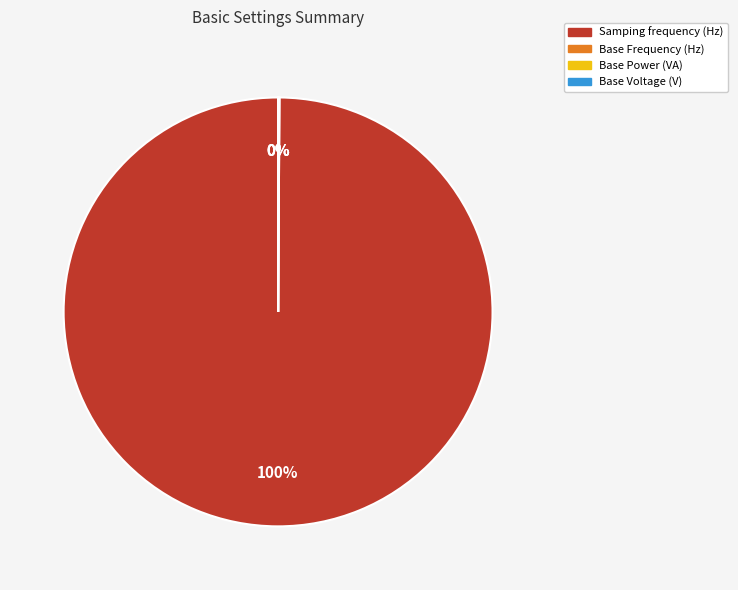

What percentage is the Samping frequency (Hz) slice, to the nearest percent?

100%